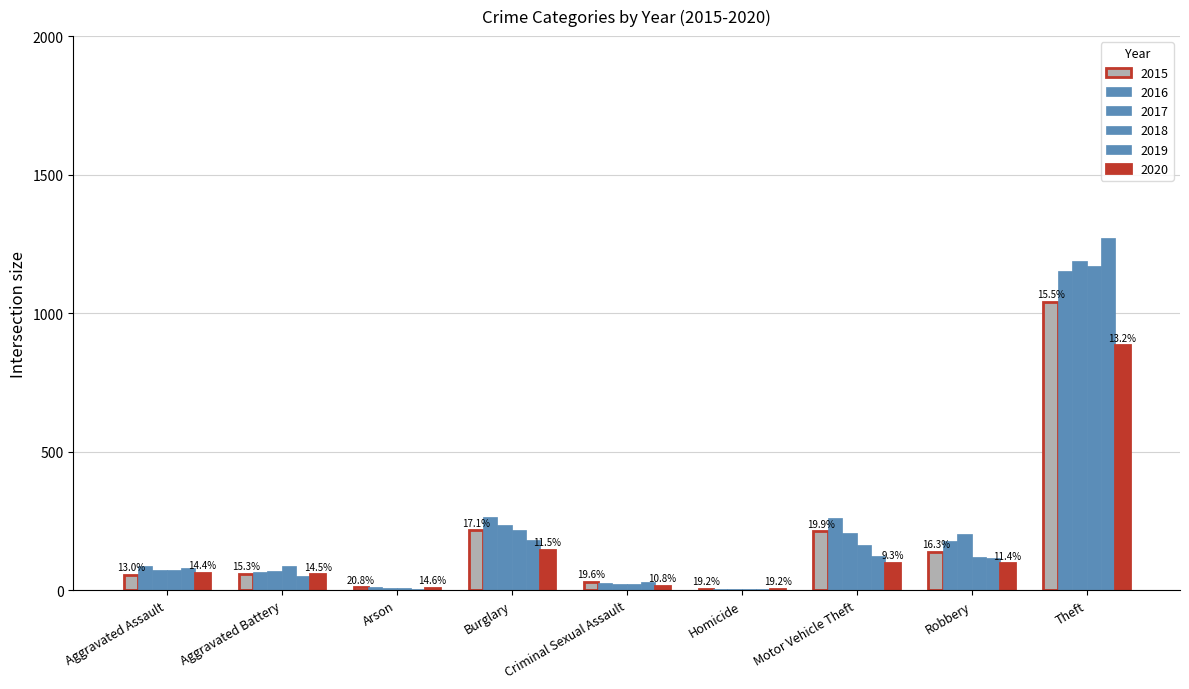

Which label corresponds to the smallest value in the chart?

Homicide